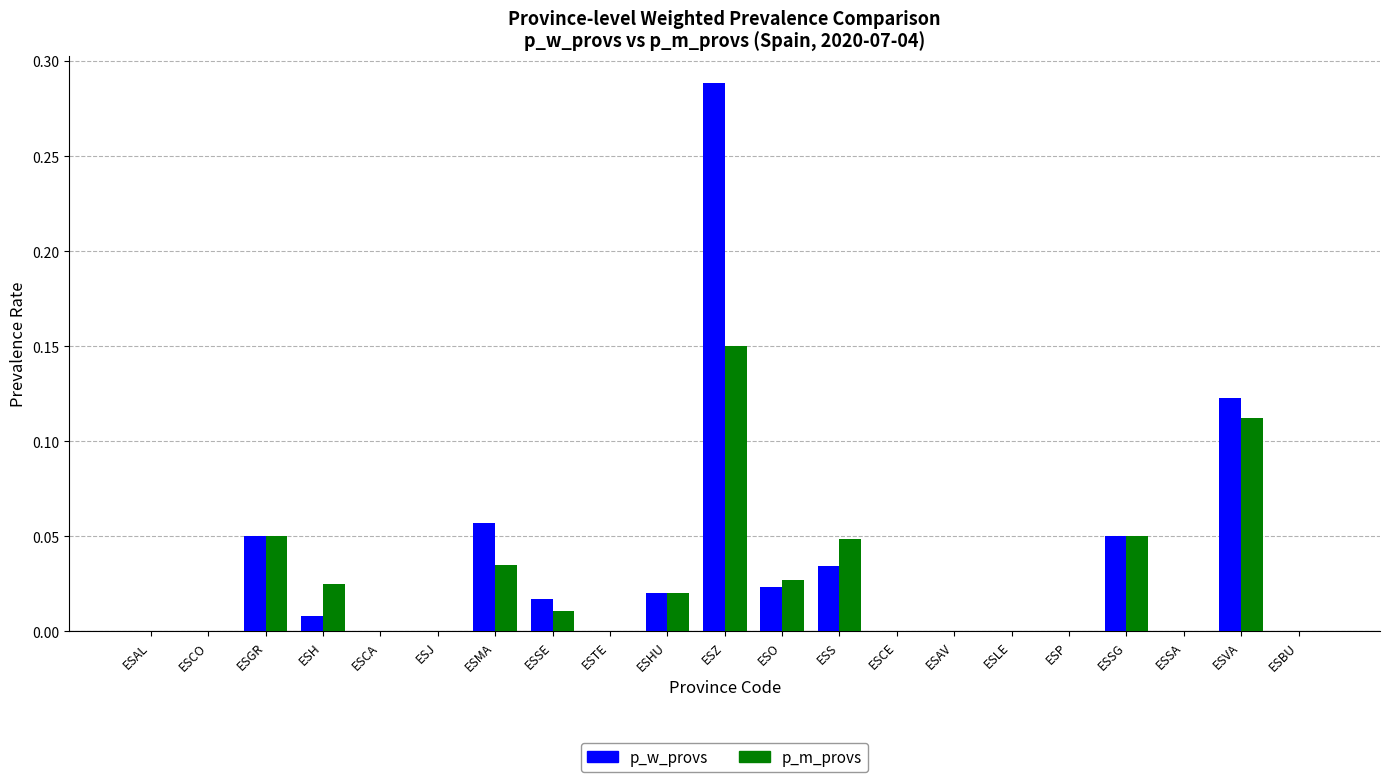

At which category is the sum across all series the highest?

ESZ